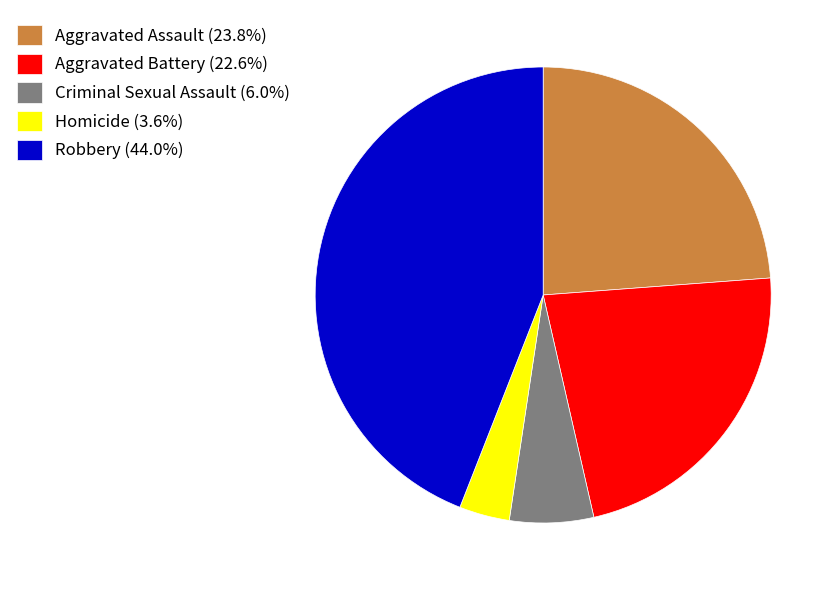

The Homicide slice represents 4% of the pie. True or false?

True